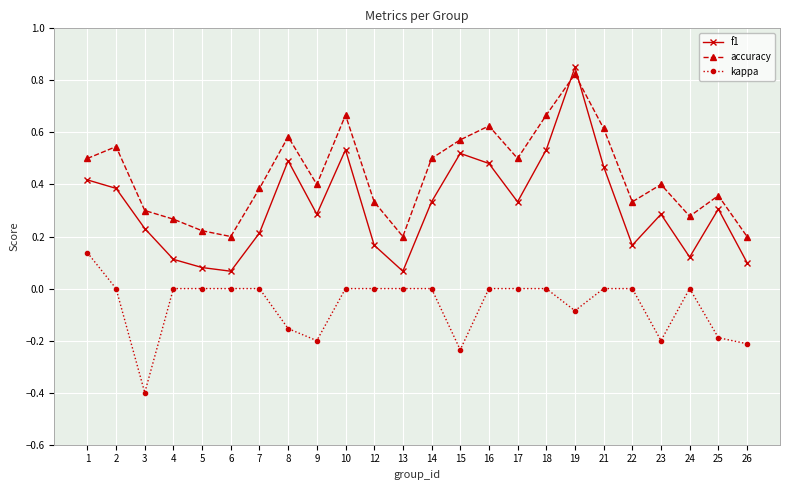

Does the chart have visible grid lines?

Yes